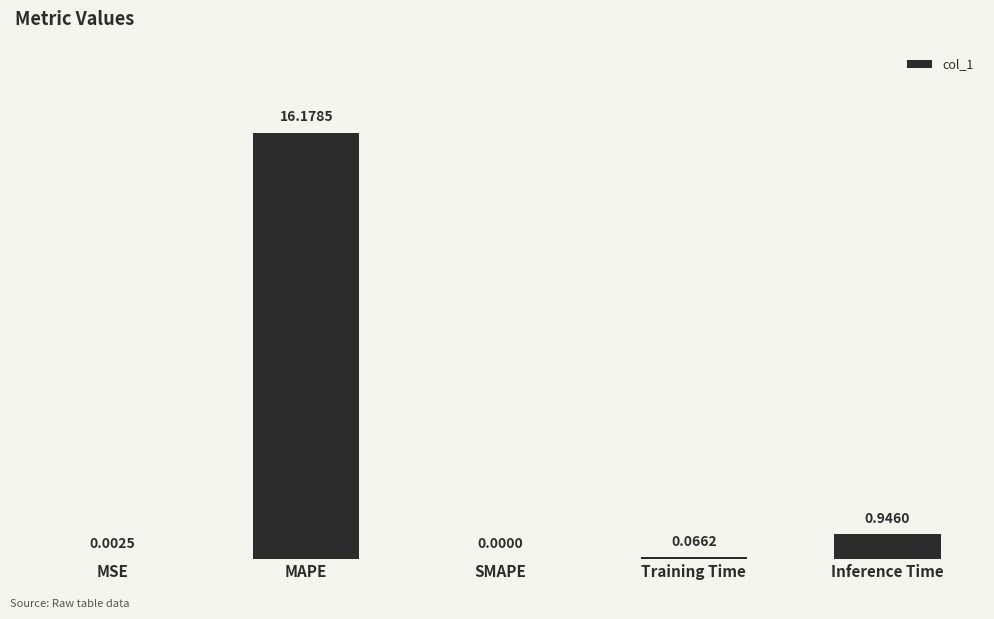

Where is the data nearest to the value 8?

Inference Time